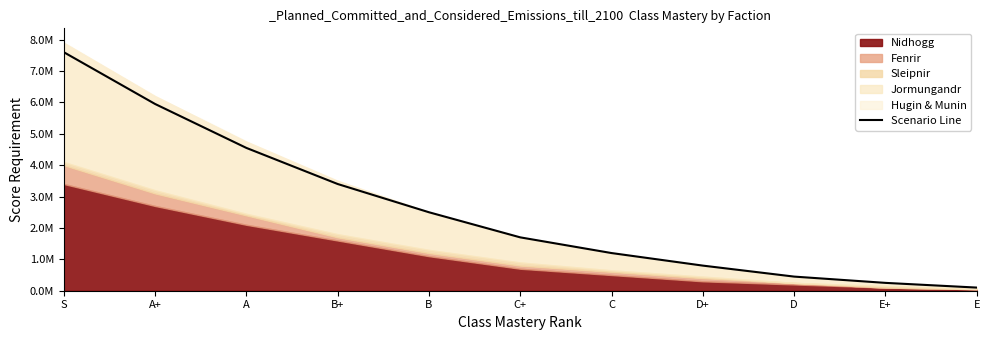

Is it true that the value at C is 1200000?

True